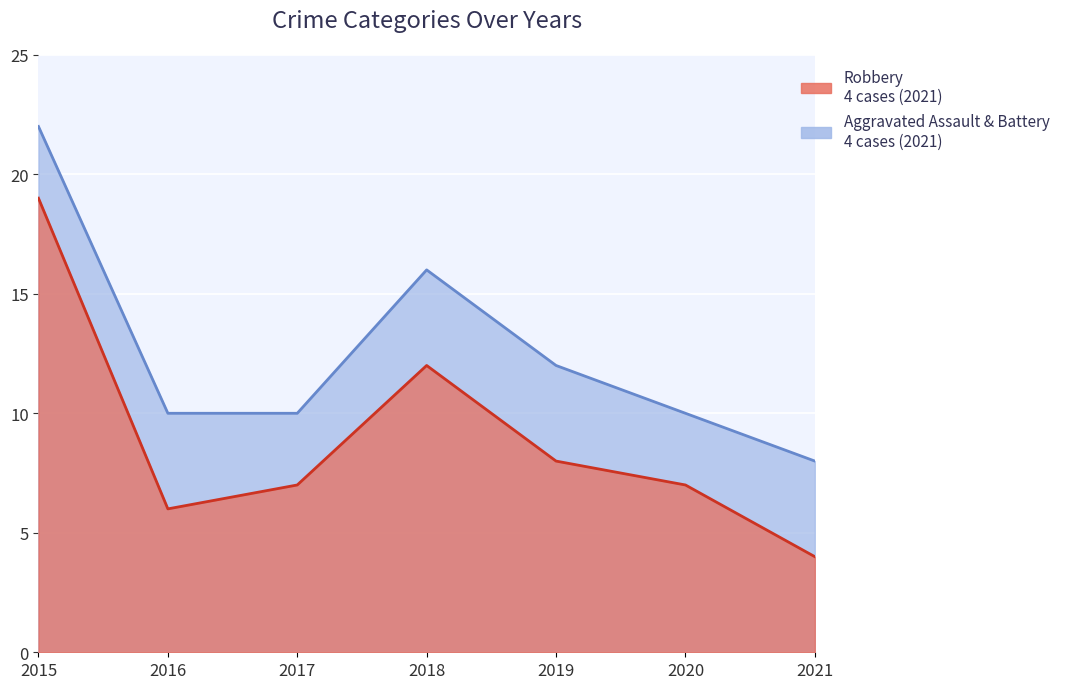

True or false: there are more than 0 points higher than both neighbors.

True